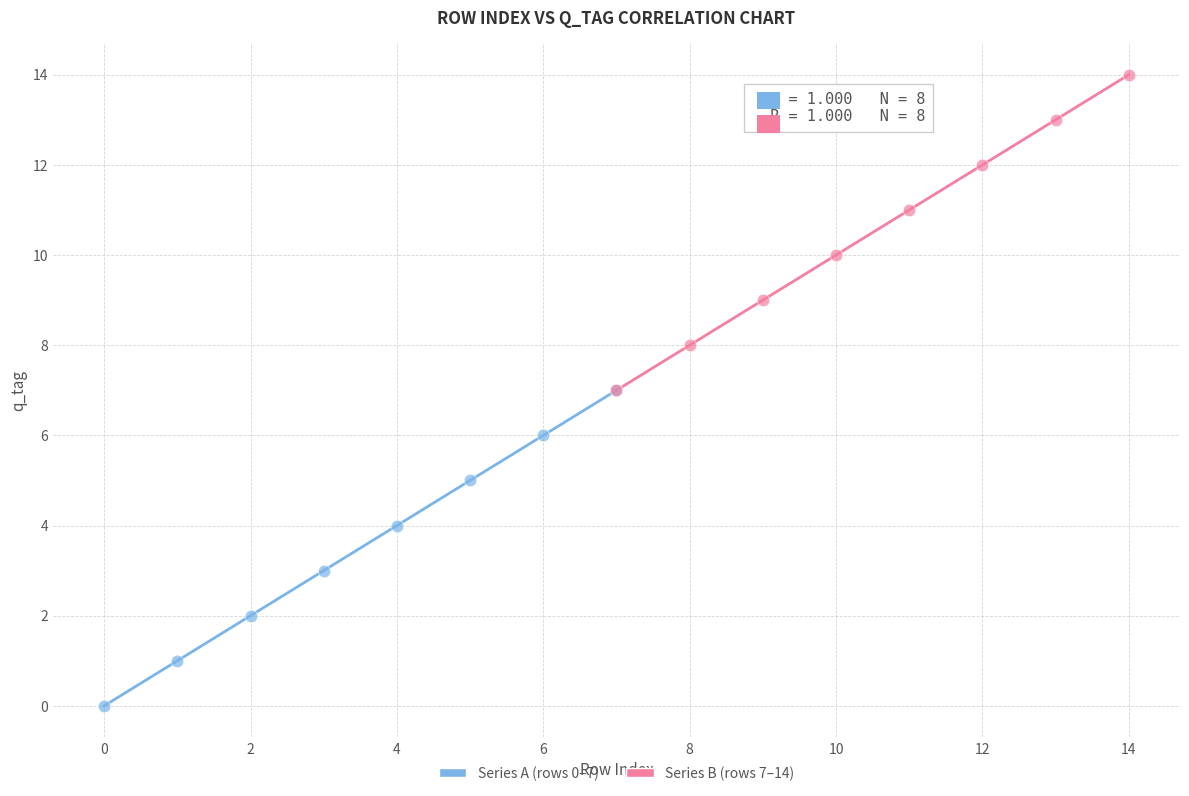

Which series contains the highest Y value?

Series B (rows 7–14)